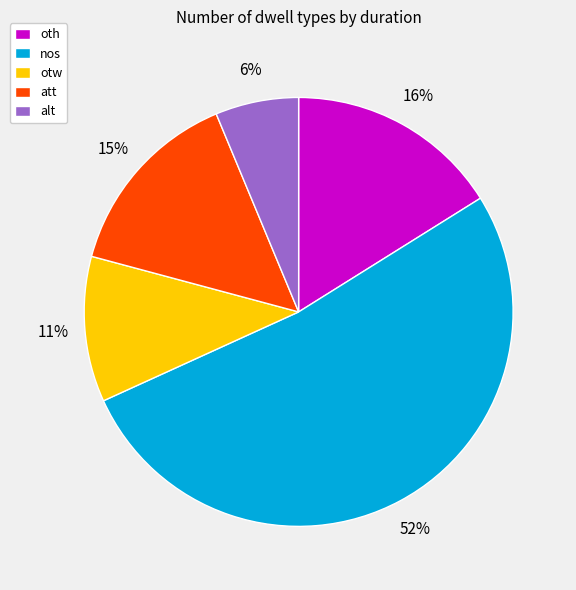

True or false: att accounts for 28% of the total.

False